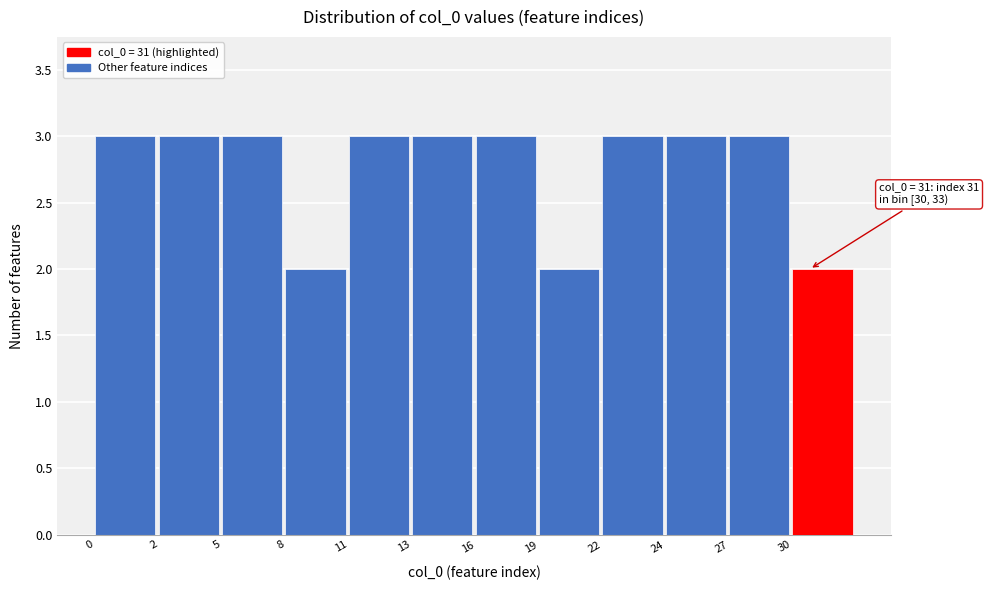

Reading right to left, what are all the values shown in this chart?

2	3	3	3	2	3	3	3	2	3	3	3